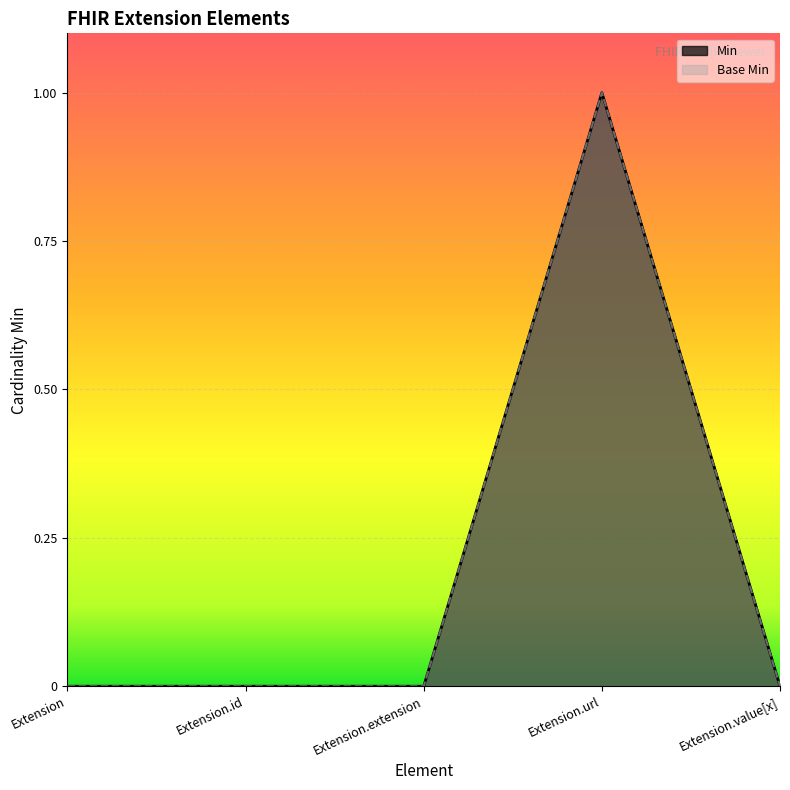

True or false: Base Min and Min intersect in this chart.

False